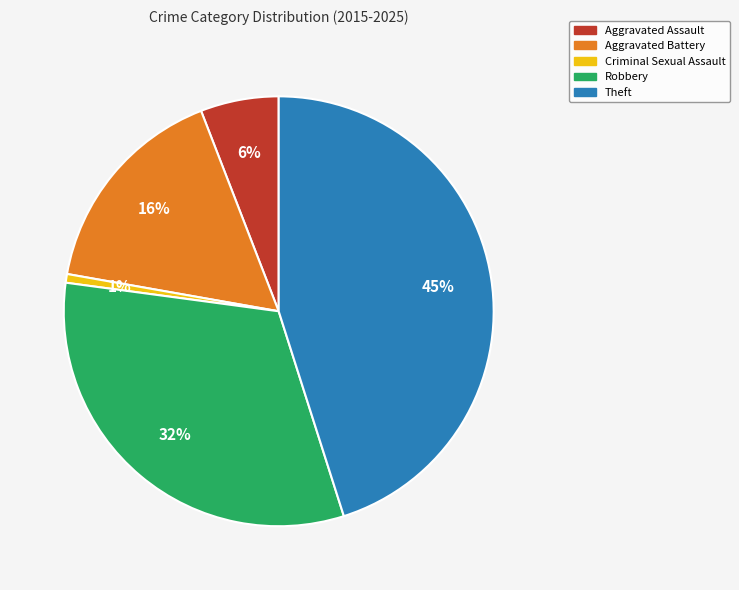

To the nearest percent, what percentage of the pie is Theft?

45%